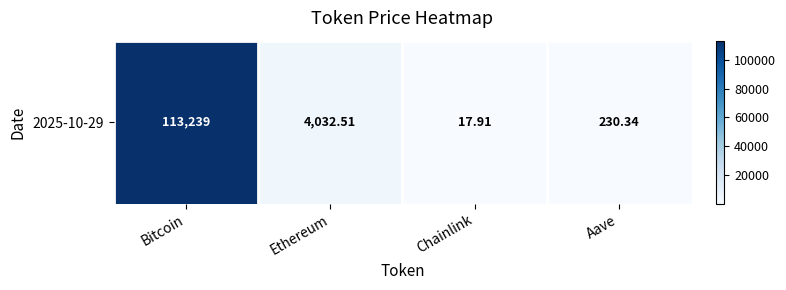

Reading left to right, extract all data points from this chart.

Bitcoin=113239.0	Ethereum=4032.5	Chainlink=17.9	Aave=230.3